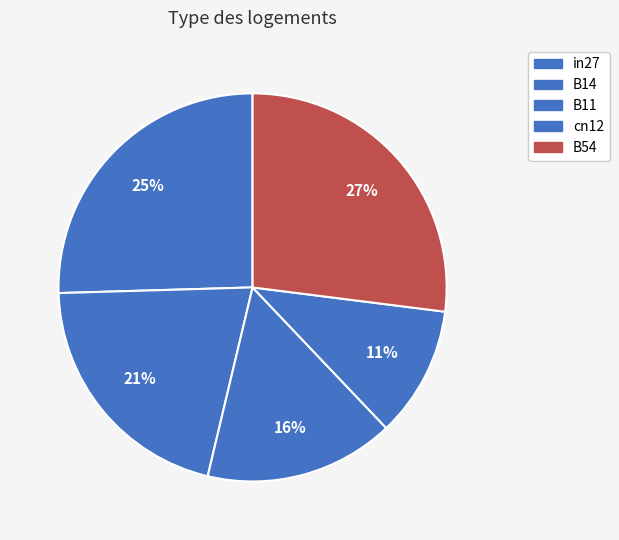

Count the number of slices in the pie.

5